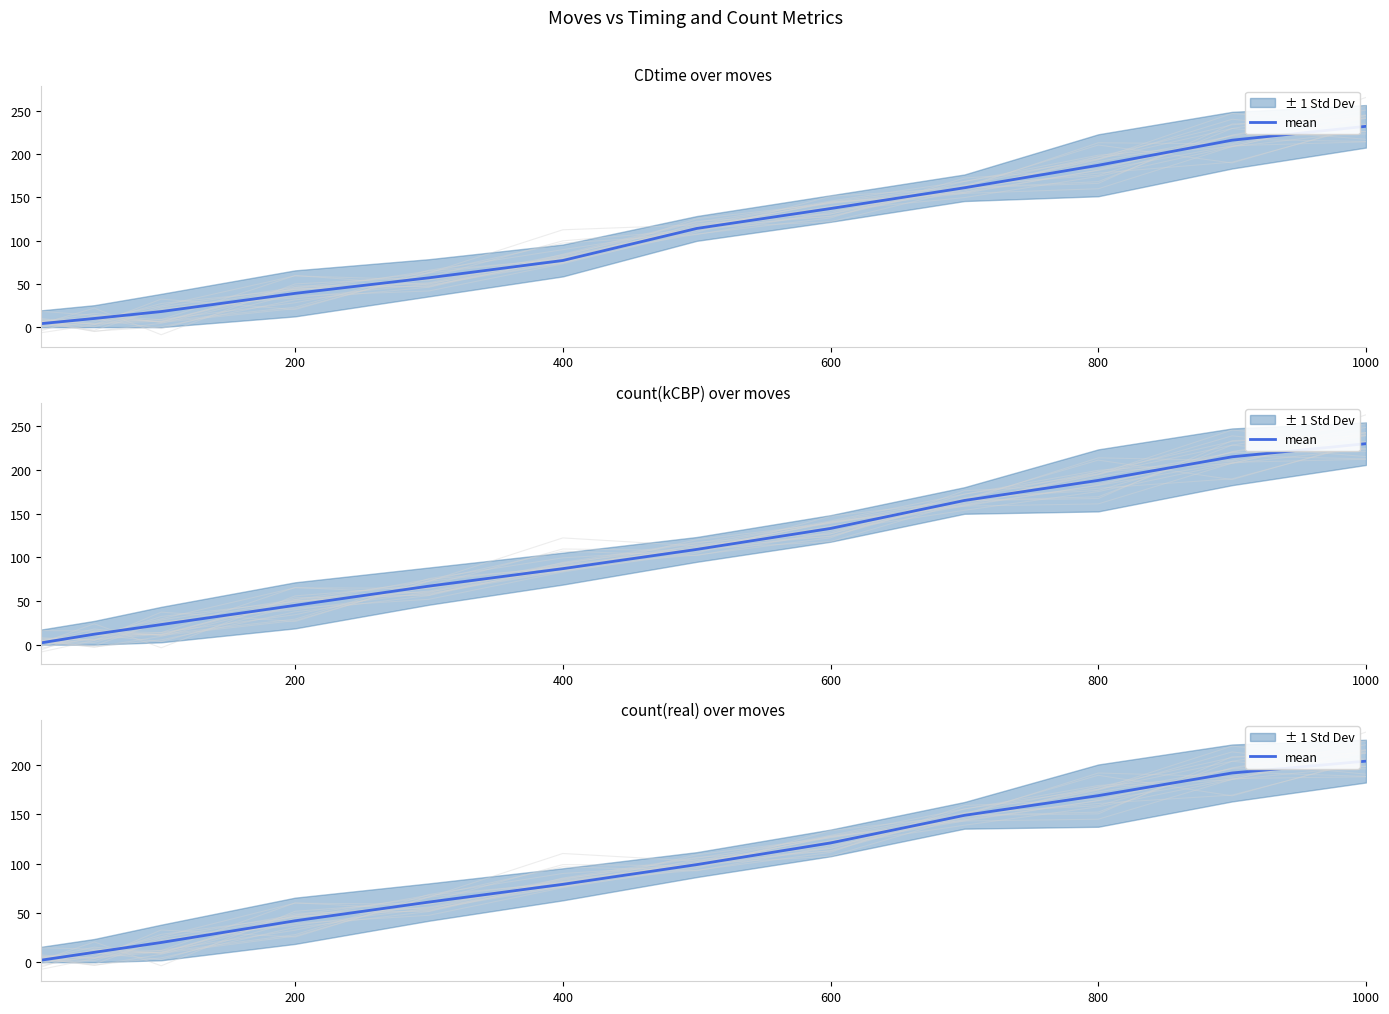

Does the chart have visible grid lines?

No